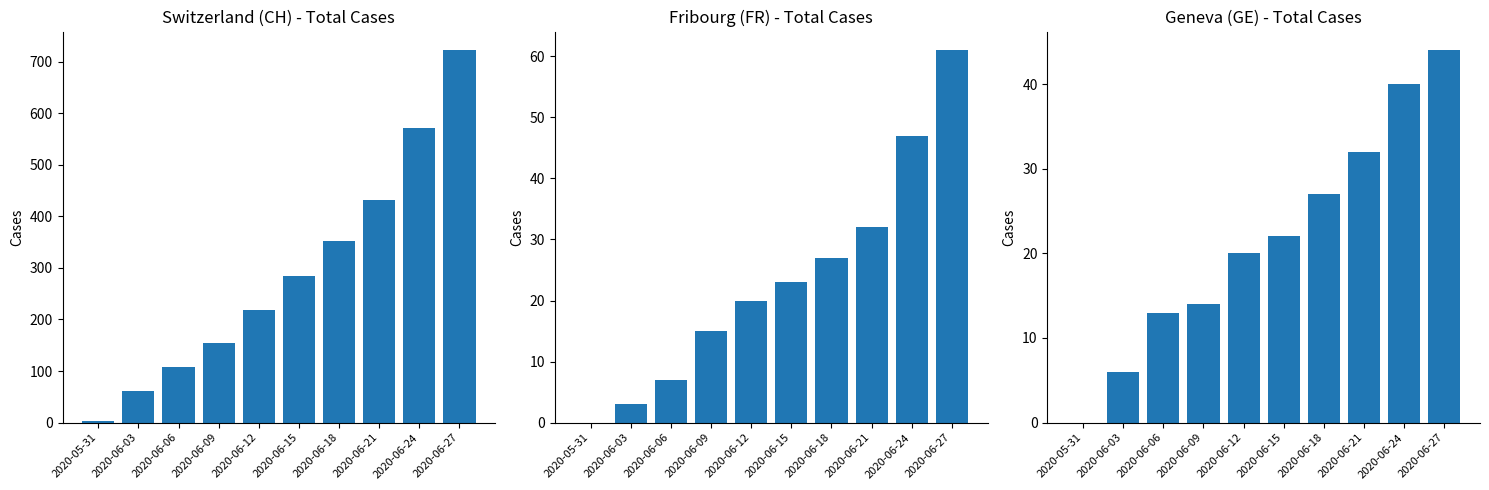

True or false: CH has a value of 540 at 2020-06-18.

False